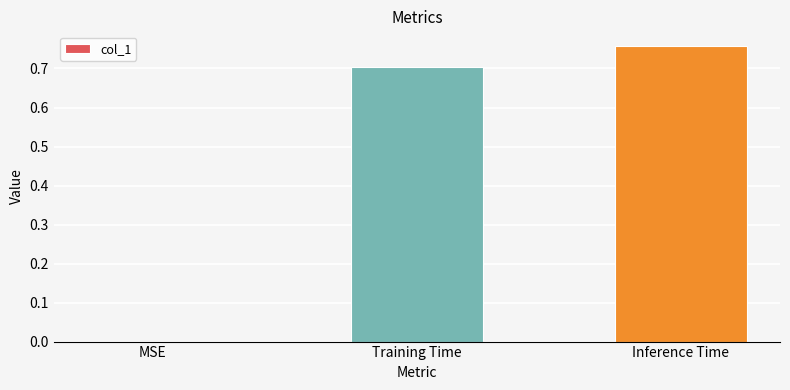

What is the sum of all values?

1.5